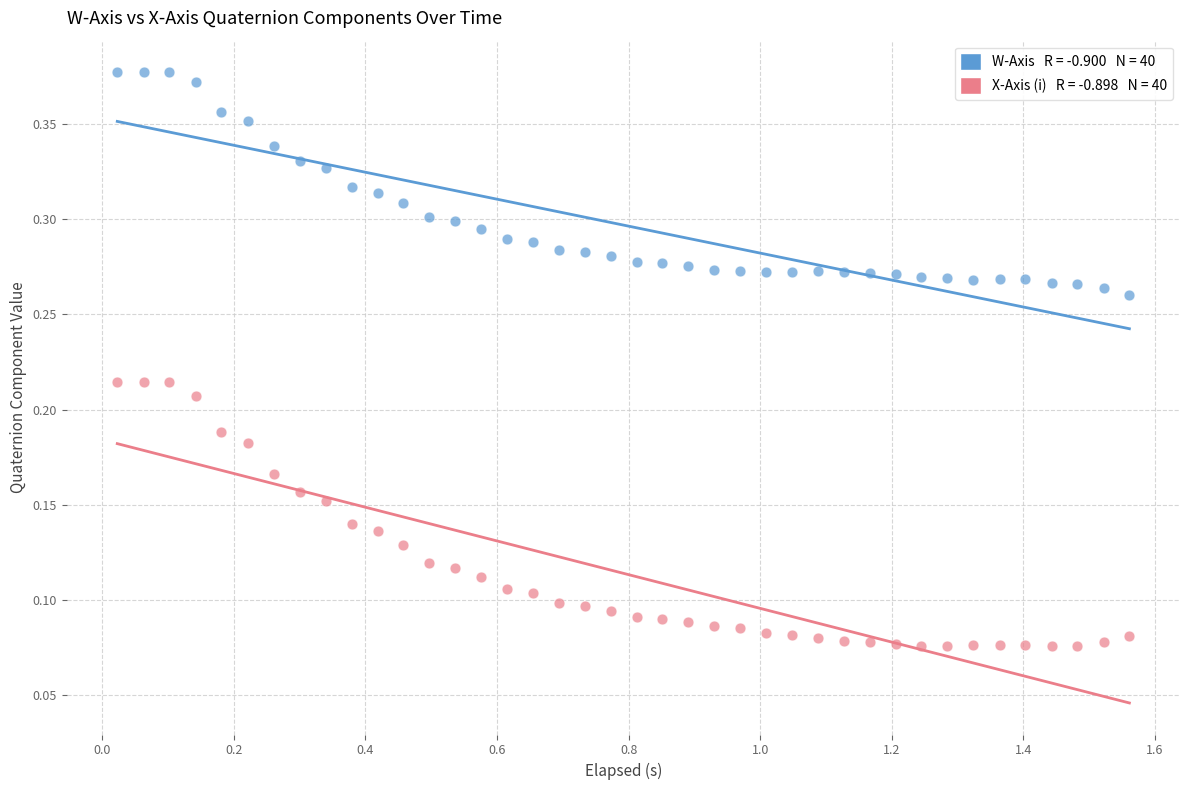

How many points are shown in the scatter plot?

80